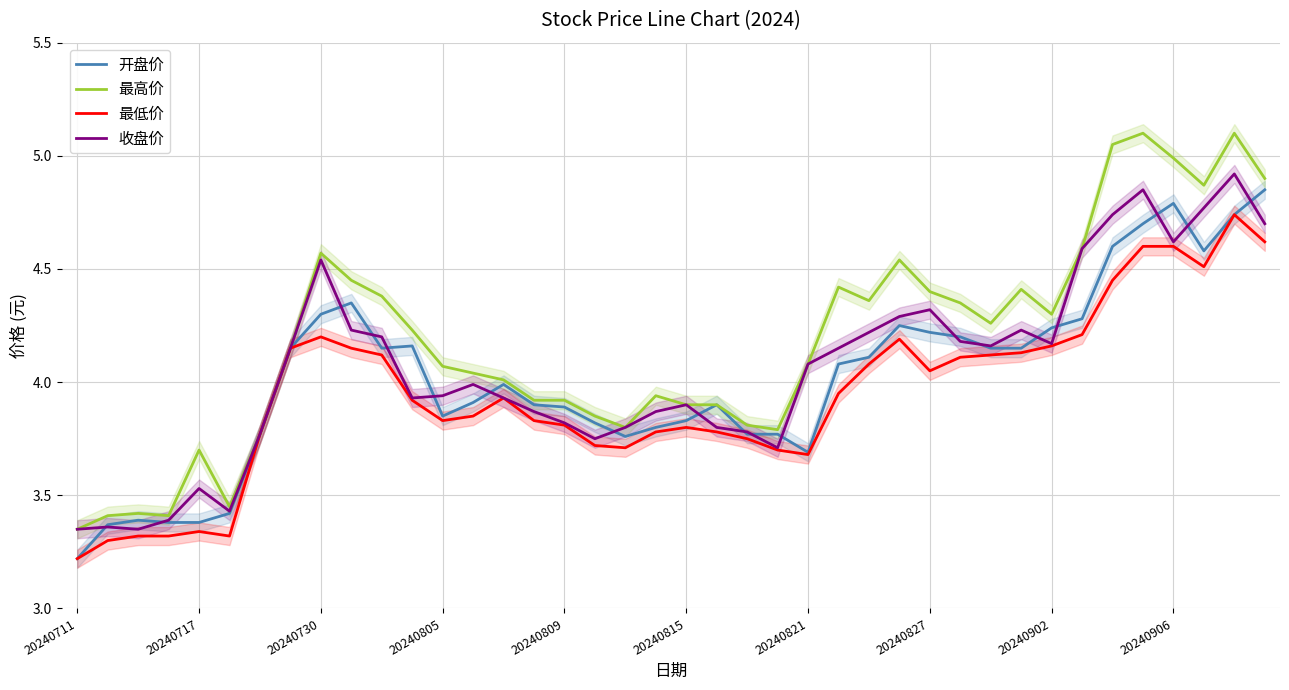

Read the 开盘价 value at 34.

4.6